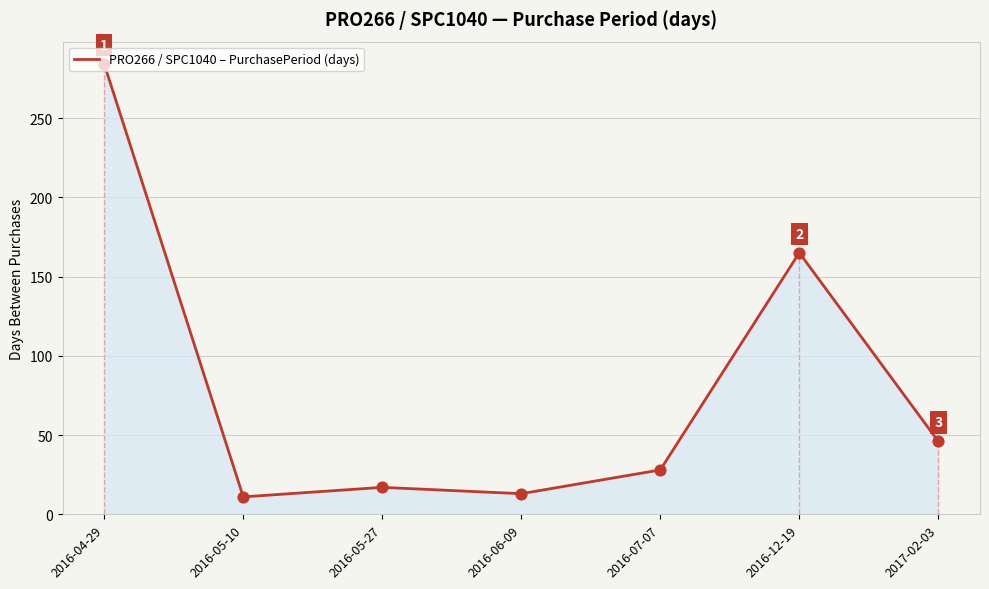

What is the ratio of the value at 2017-02-03 to the value at 2016-04-29?

0.2